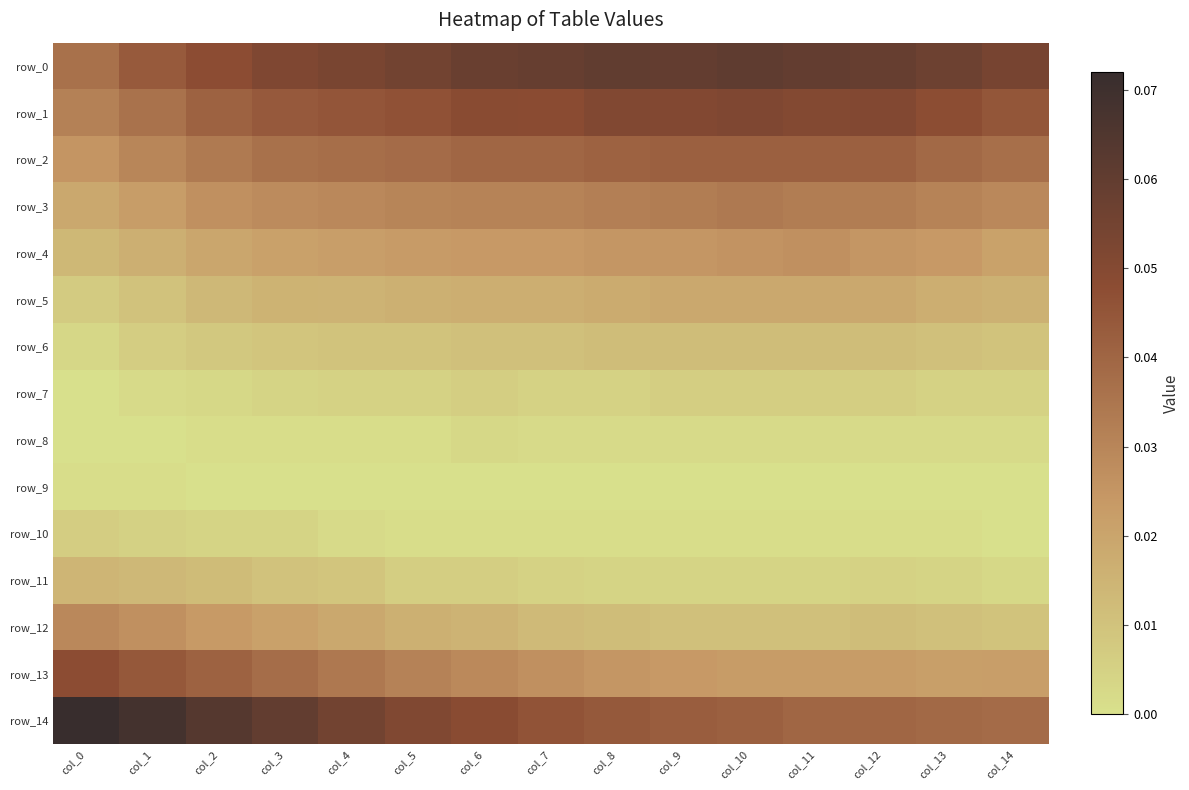

Reading left to right, what are all the values shown in this chart?

row_0: 0.0	0.0	0.0	0.1	0.1	0.1	0.1	0.1	0.1	0.1	0.1	0.1	0.1	0.1	0.1
row_1: 0.0	0.0	0.0	0.0	0.0	0.0	0.0	0.0	0.1	0.1	0.1	0.1	0.1	0.0	0.0
row_2: 0.0	0.0	0.0	0.0	0.0	0.0	0.0	0.0	0.0	0.0	0.0	0.0	0.0	0.0	0.0
row_3: 0.0	0.0	0.0	0.0	0.0	0.0	0.0	0.0	0.0	0.0	0.0	0.0	0.0	0.0	0.0
row_4: 0.0	0.0	0.0	0.0	0.0	0.0	0.0	0.0	0.0	0.0	0.0	0.0	0.0	0.0	0.0
row_5: 0.0	0.0	0.0	0.0	0.0	0.0	0.0	0.0	0.0	0.0	0.0	0.0	0.0	0.0	0.0
row_6: 0.0	0.0	0.0	0.0	0.0	0.0	0.0	0.0	0.0	0.0	0.0	0.0	0.0	0.0	0.0
row_7: 0.0	0.0	0.0	0.0	0.0	0.0	0.0	0.0	0.0	0.0	0.0	0.0	0.0	0.0	0.0
row_8: 0.0	0.0	0.0	0.0	0.0	0.0	0.0	0.0	0.0	0.0	0.0	0.0	0.0	0.0	0.0
row_9: 0.0	0.0	0.0	0.0	0.0	0.0	0.0	0.0	0.0	0.0	0.0	0.0	0.0	0.0	0.0
row_10: 0.0	0.0	0.0	0.0	0.0	0.0	0.0	0.0	0.0	0.0	0.0	0.0	0.0	0.0	0.0
row_11: 0.0	0.0	0.0	0.0	0.0	0.0	0.0	0.0	0.0	0.0	0.0	0.0	0.0	0.0	0.0
row_12: 0.0	0.0	0.0	0.0	0.0	0.0	0.0	0.0	0.0	0.0	0.0	0.0	0.0	0.0	0.0
row_13: 0.0	0.0	0.0	0.0	0.0	0.0	0.0	0.0	0.0	0.0	0.0	0.0	0.0	0.0	0.0
row_14: 0.1	0.1	0.1	0.1	0.1	0.1	0.0	0.0	0.0	0.0	0.0	0.0	0.0	0.0	0.0